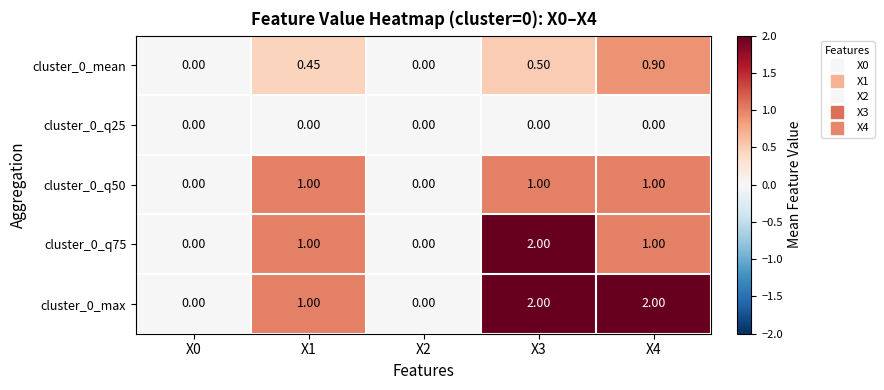

Is the value of cluster_0_max at X1 greater than the value of cluster_0_q25 at X1?

Yes